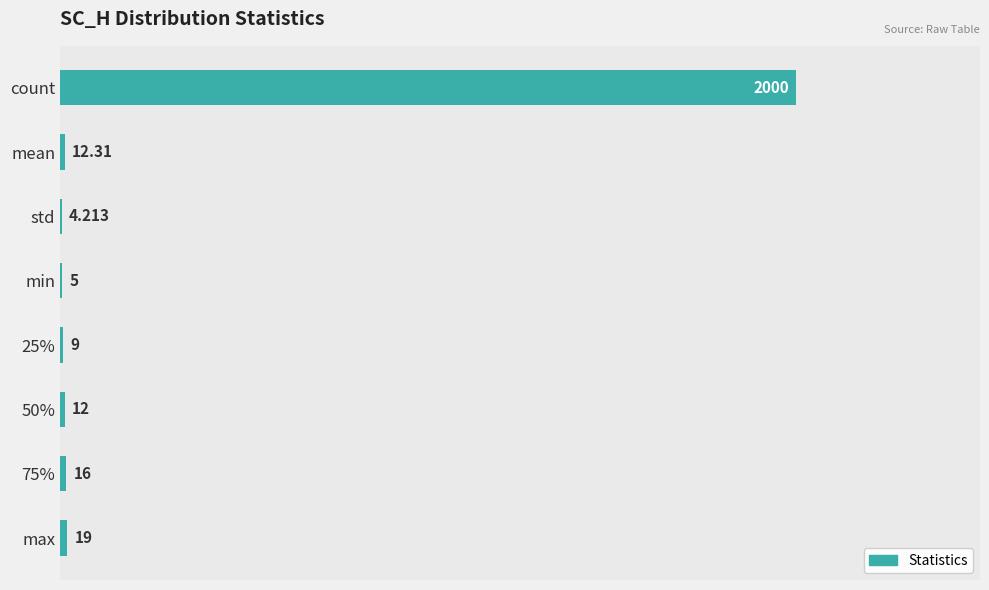

At which label is the value closest to 1002?

max